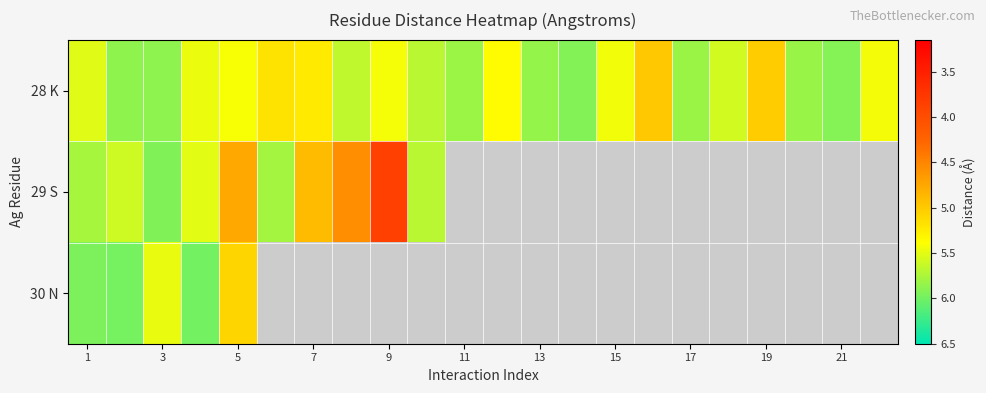

Rank the series by their maximum value, from lowest to highest.

28 K, 29 S, 30 N